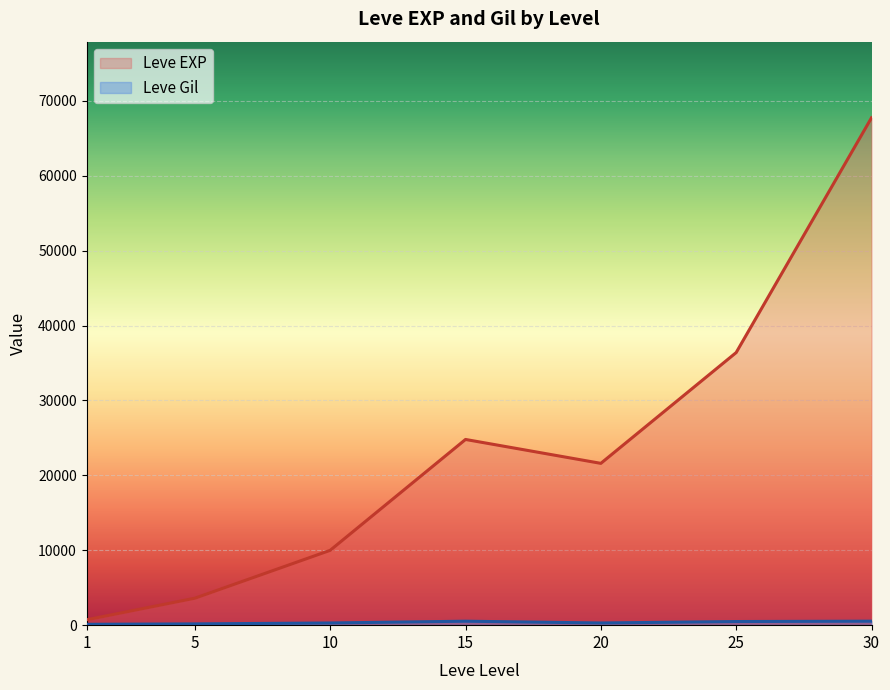

At which category is the sum across all series the highest?

30